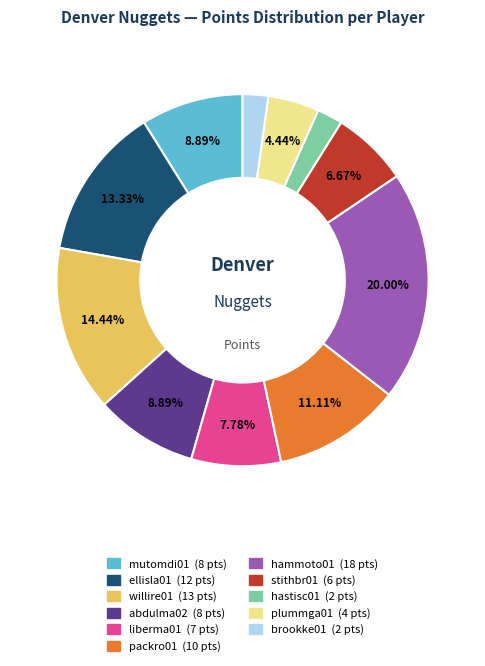

Combined, what portion of the pie is liberma01 and packro01?

18.9%